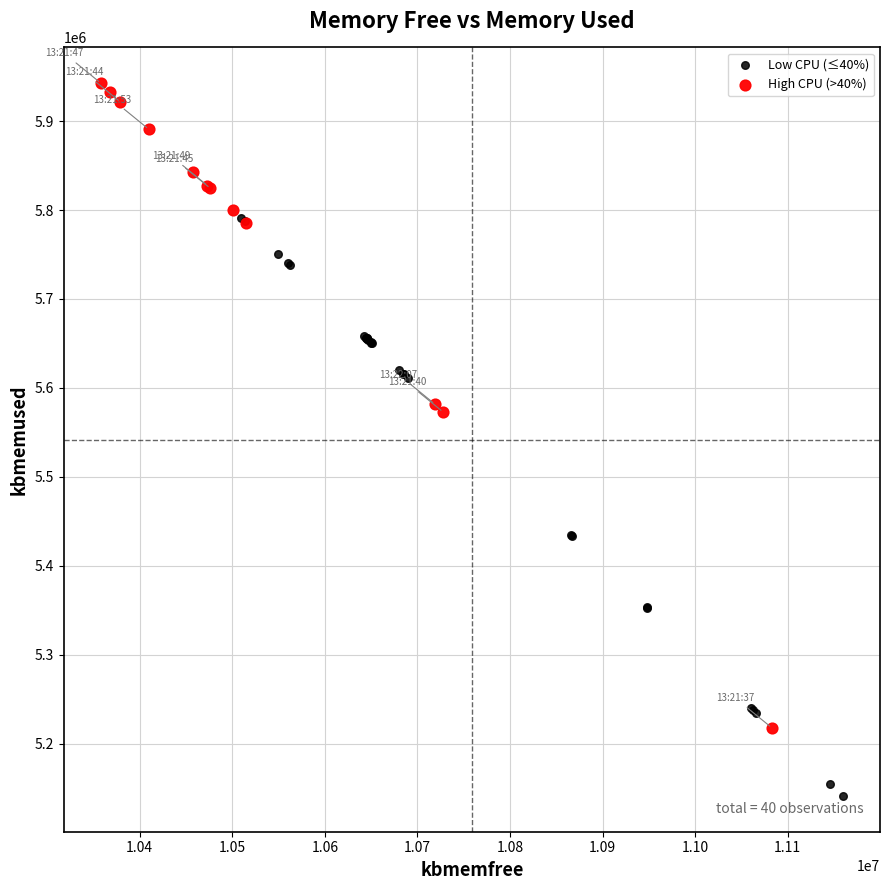

Which series reaches the maximum Y coordinate?

High CPU (>40%)